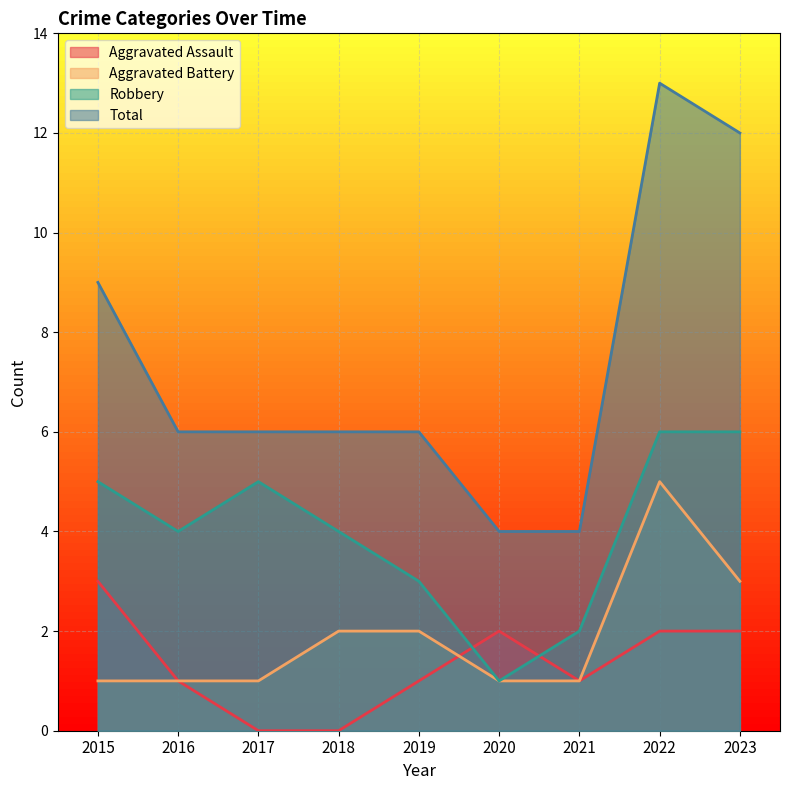

What is the value of the Total point at the 9th from the left?

12